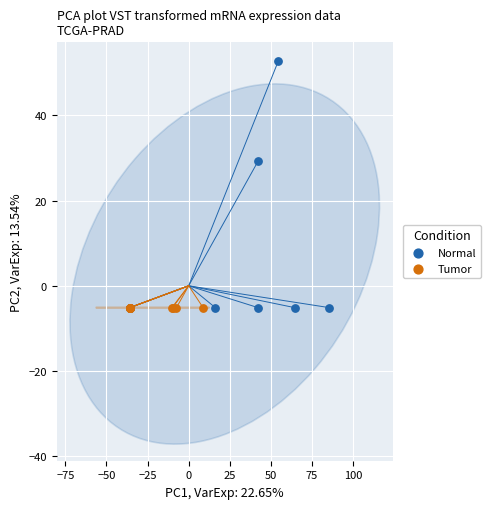

Which series contains the highest Y value?

Normal